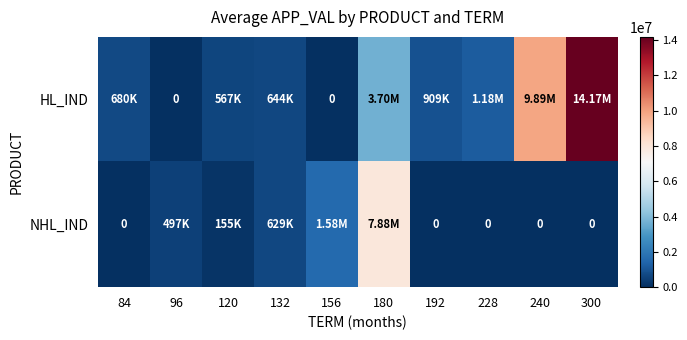

True or false: NHL_IND has a value of 5470523 at 84.

False